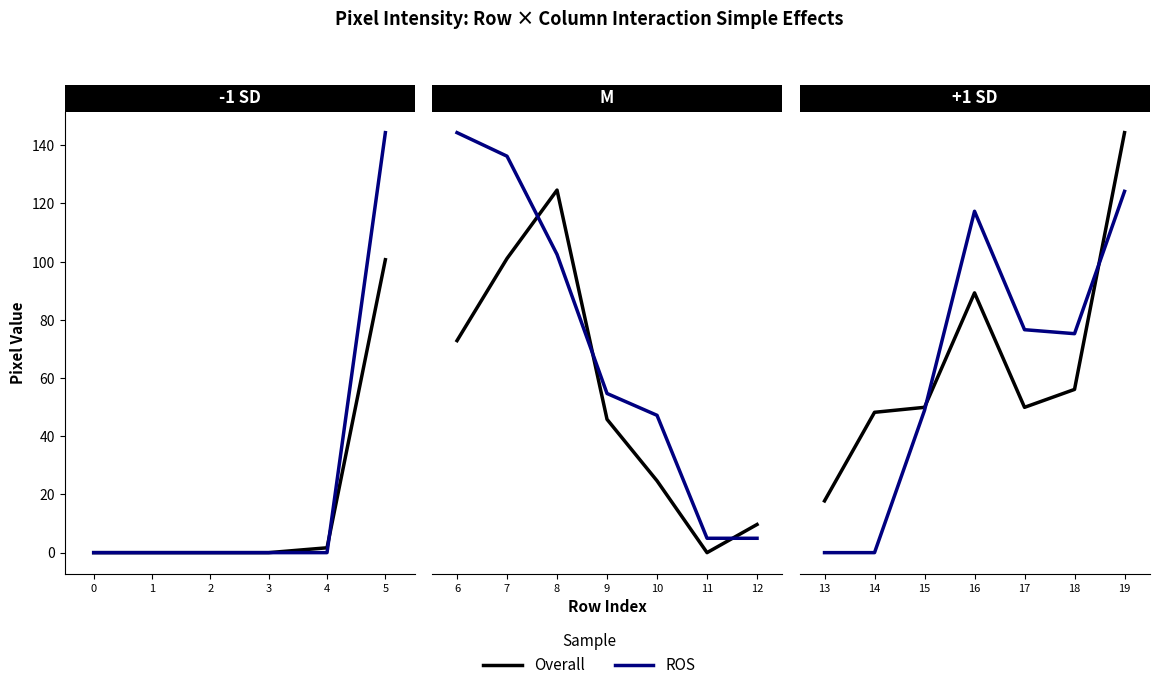

List the series in order of their peak value, highest first.

Overall, ROS